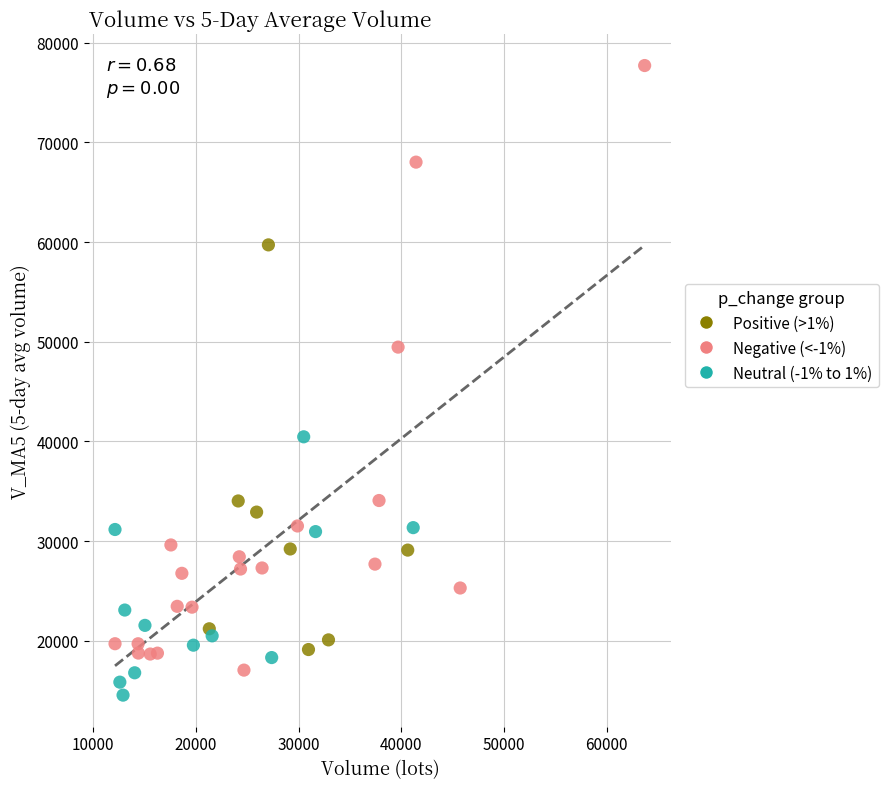

Which series reaches the minimum Y coordinate?

Neutral (-1% to 1%)